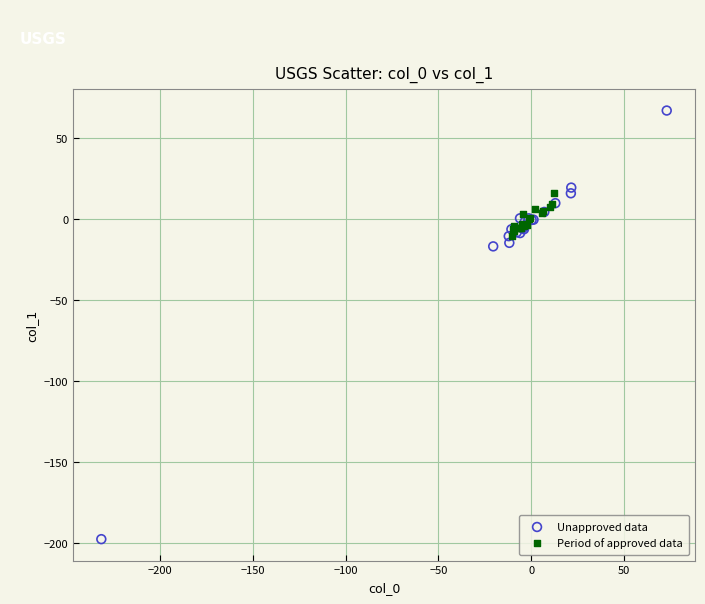

Which series has the widest spread of Y values?

Unapproved data